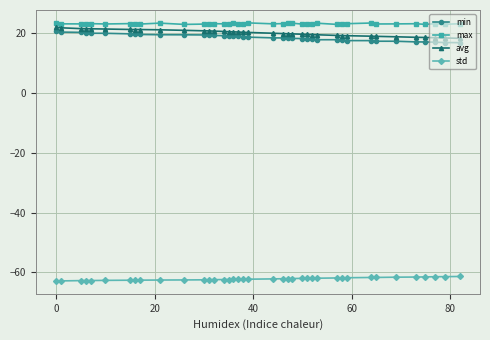

What is the value of the min point at the 31st from the left?

17.6